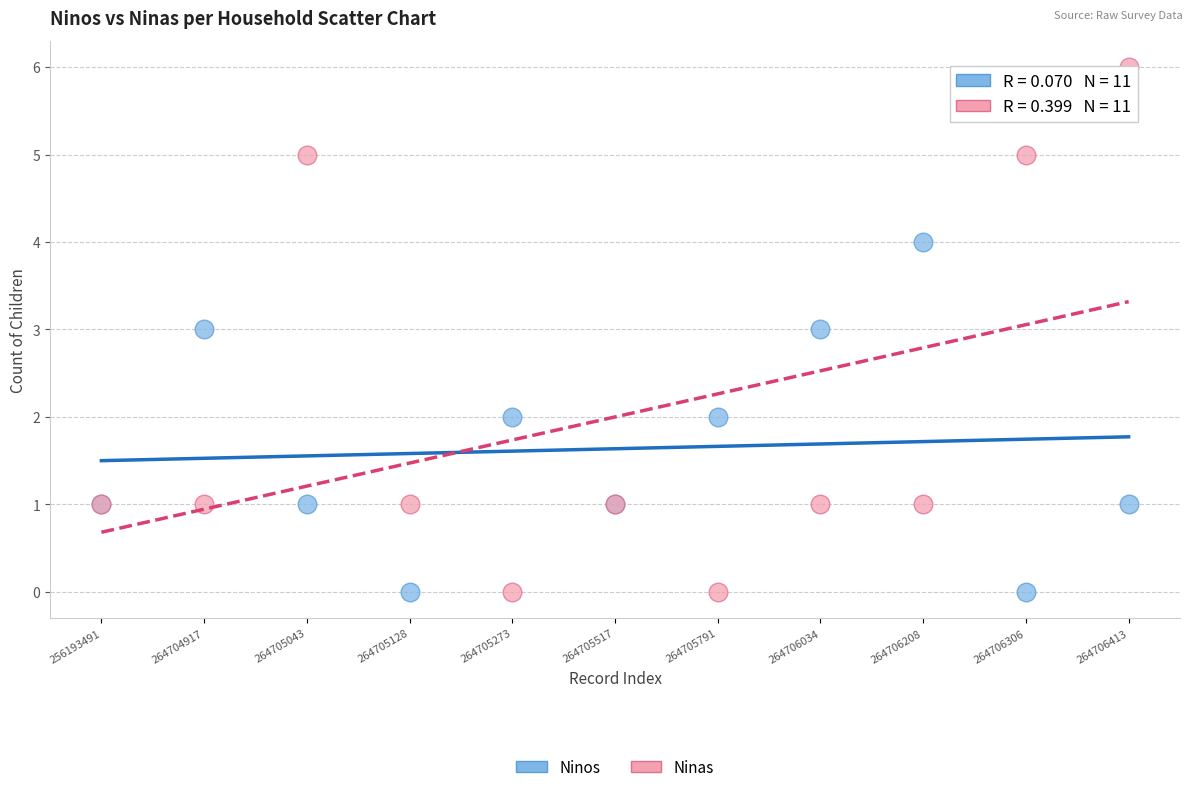

What are all the series names shown in the legend?

Ninos, Ninas